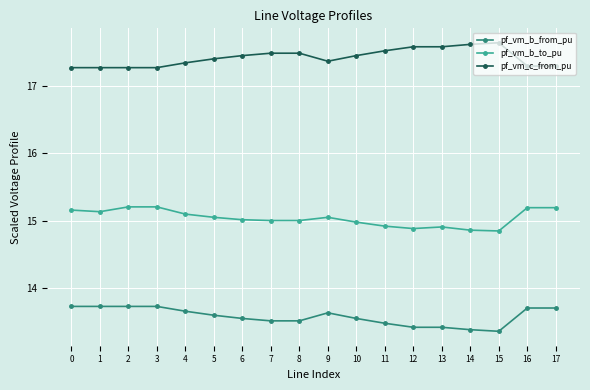

True or false: pf_vm_b_to_pu has a value of 14.9 at 14.

True